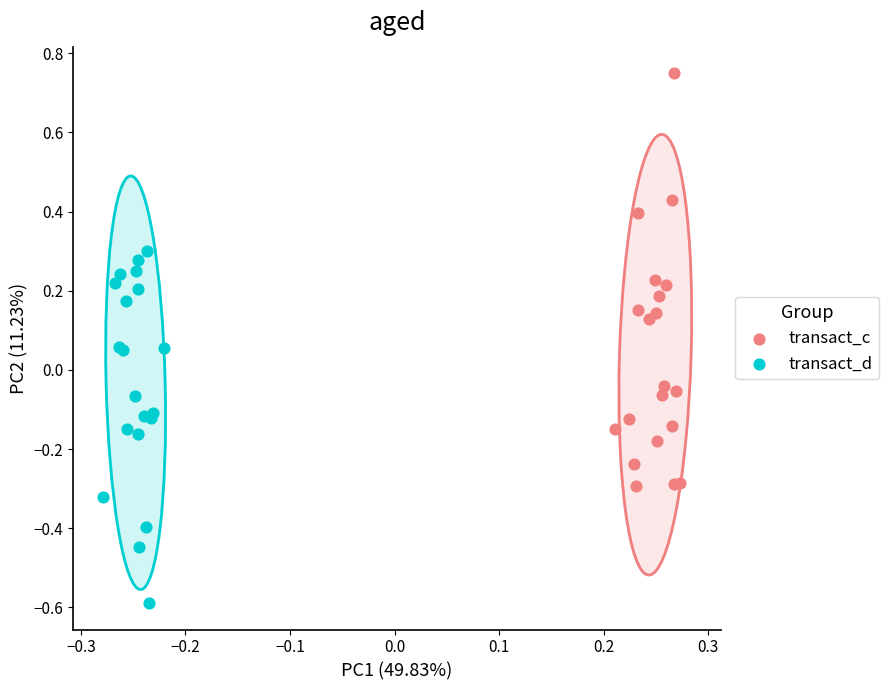

Which series reaches the minimum Y coordinate?

transact_d